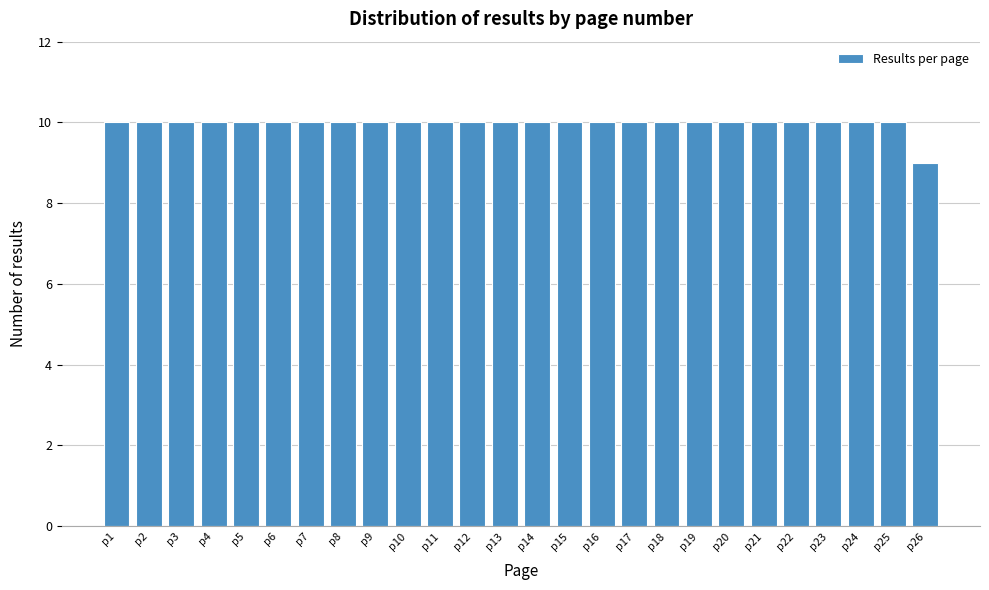

Reading right to left, extract all data points from this chart.

p26=9	p25=10	p24=10	p23=10	p22=10	p21=10	p20=10	p19=10	p18=10	p17=10	p16=10	p15=10	p14=10	p13=10	p12=10	p11=10	p10=10	p9=10	p8=10	p7=10	p6=10	p5=10	p4=10	p3=10	p2=10	p1=10